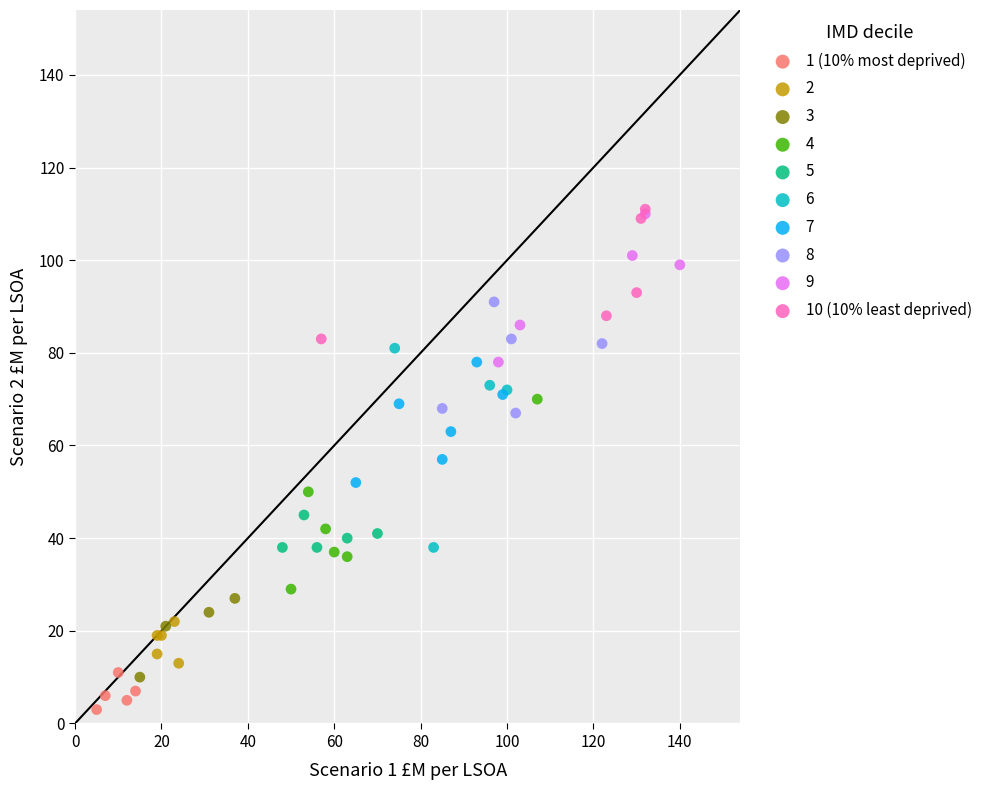

Which series contains the lowest Y value?

1 (10% most deprived)